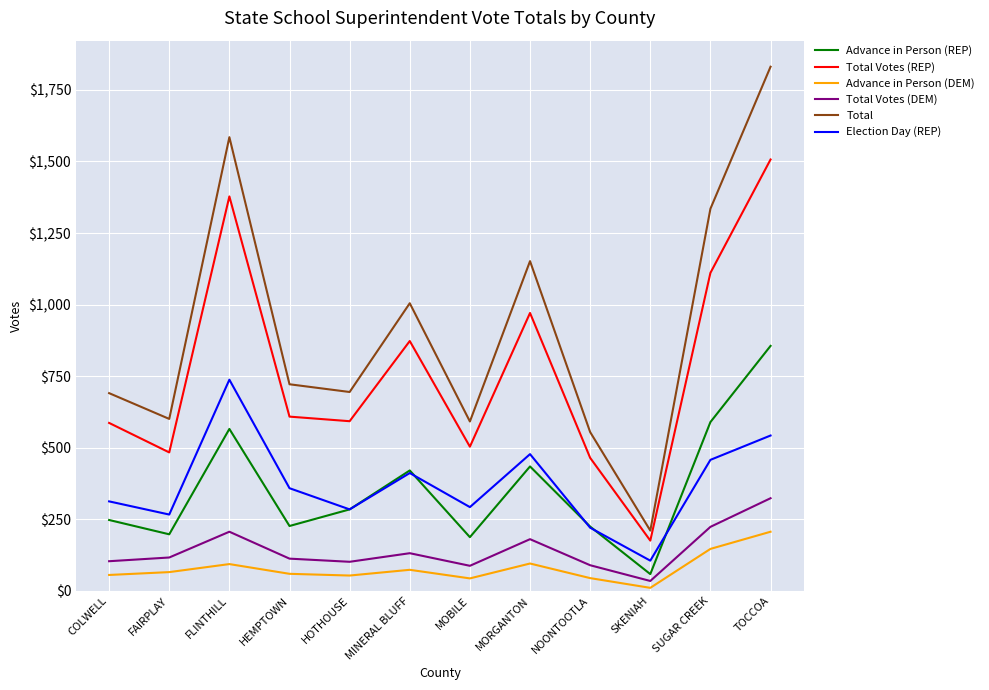

What position from the right is MINERAL BLUFF?

7